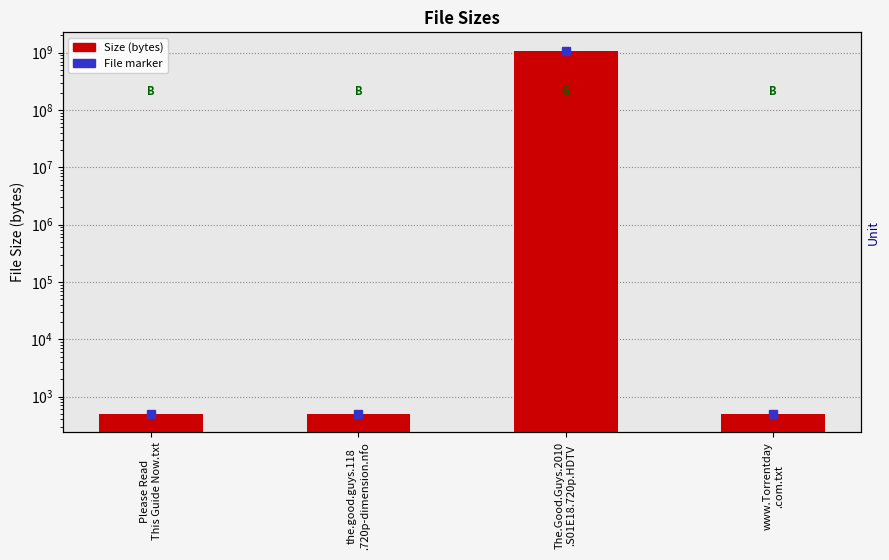

What is the ratio of the value at The.Good.Guys.2010
.S01E18.720p.HDTV to the value at the.good.guys.118
.720p-dimension.nfo?

2188755.0